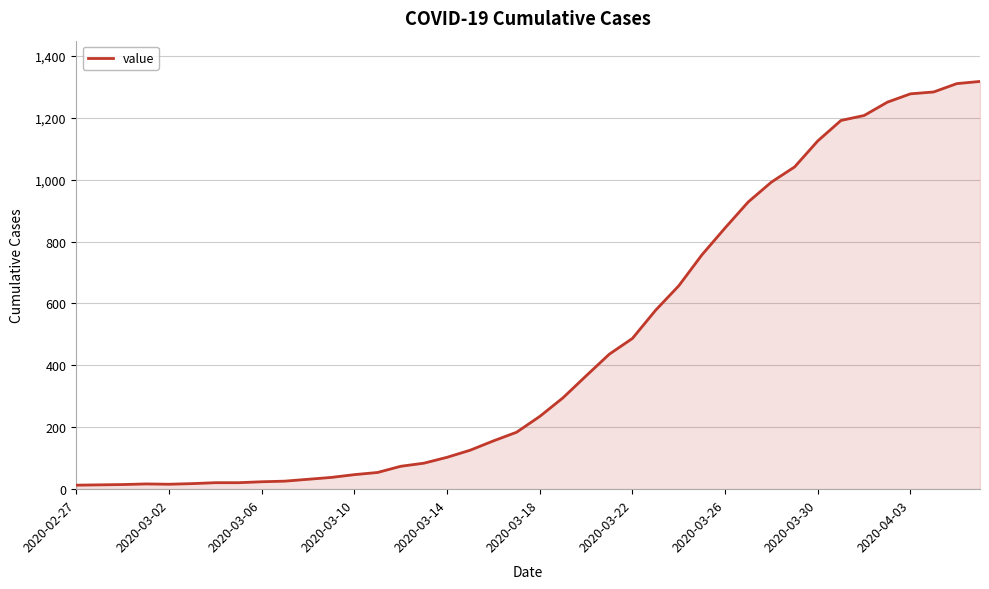

What is the difference between the maximum and second lowest values?

1303